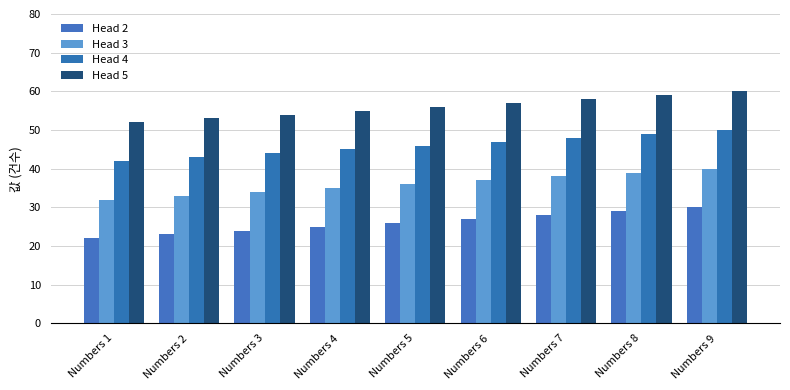

What is the difference between the maximum and minimum values in the Head 4 series?

8